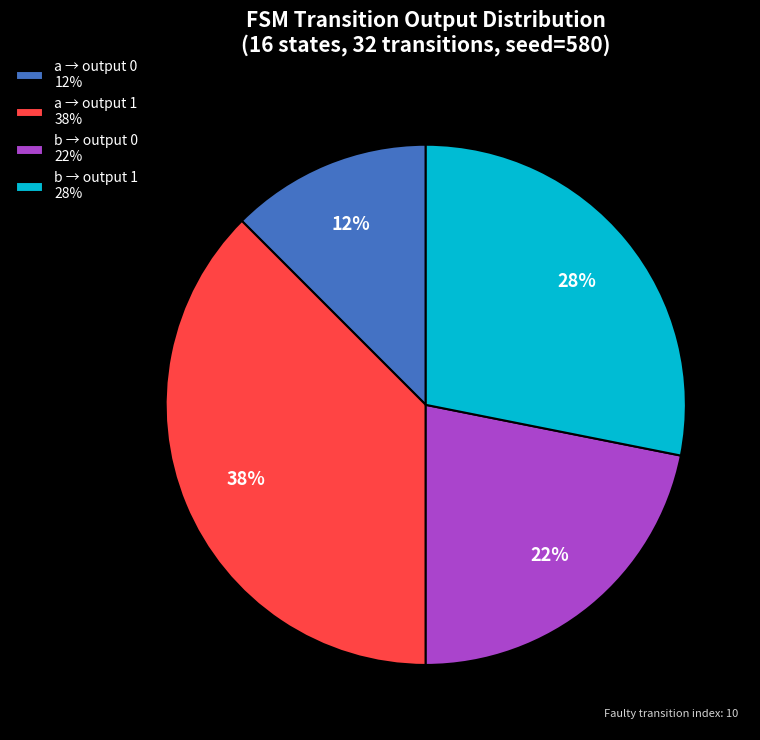

To the nearest percent, what percentage of the pie is b → output 0 22%?

22%